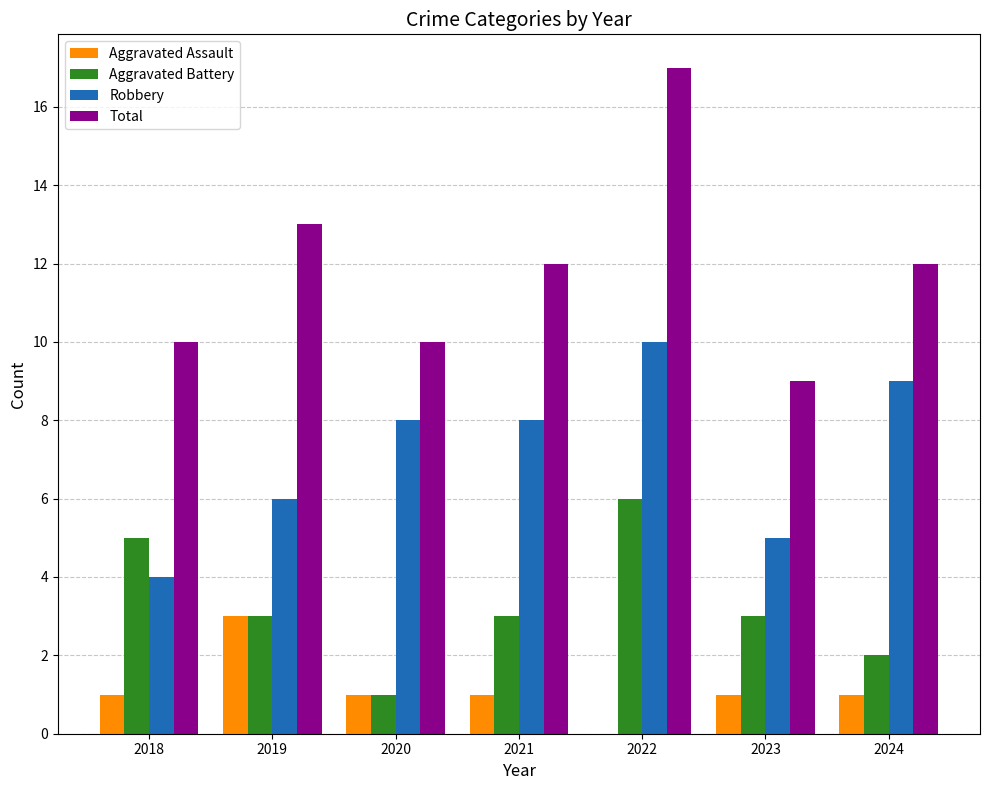

At which label is Total closest to 13?

2019